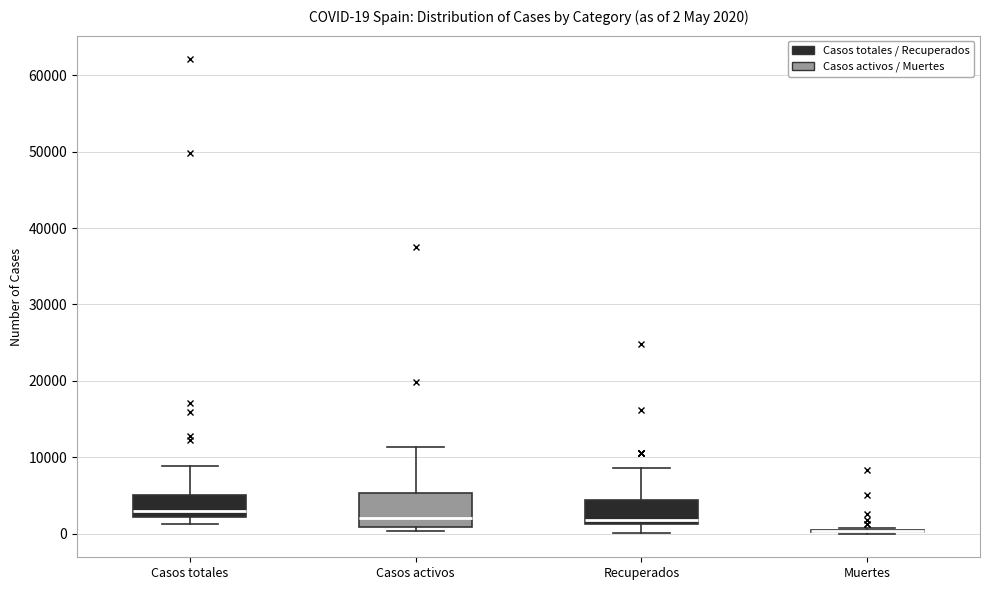

Comparing the boxes themselves (not the whiskers), which one is the tallest?

Casos activos